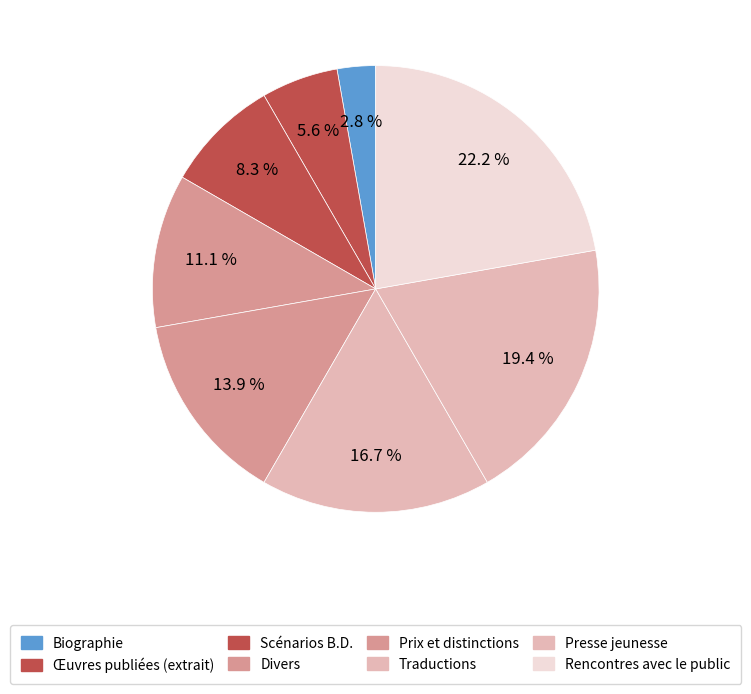

Count the number of slices in the pie.

8